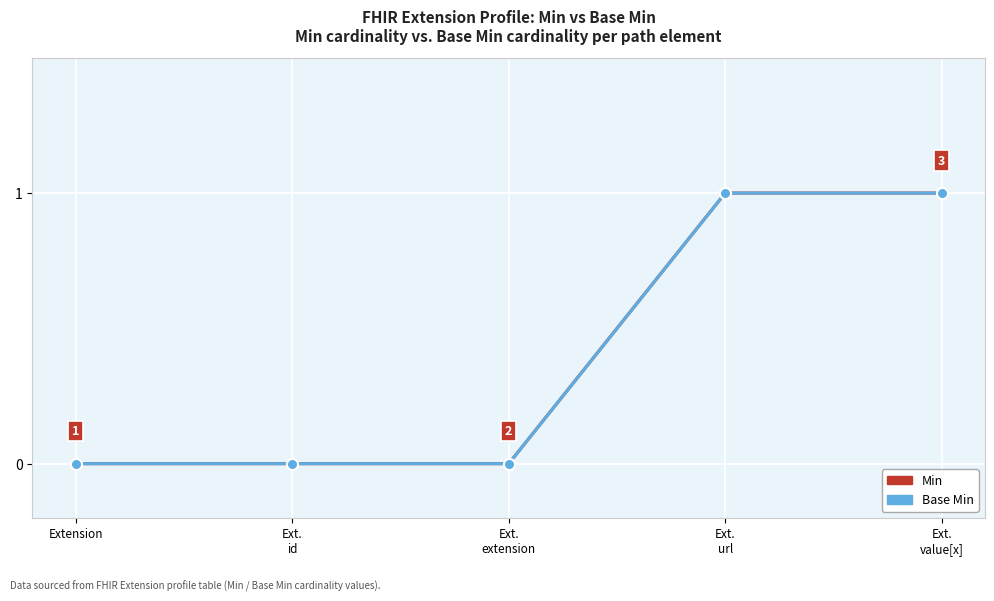

How many values in the Min series exceed 0?

2